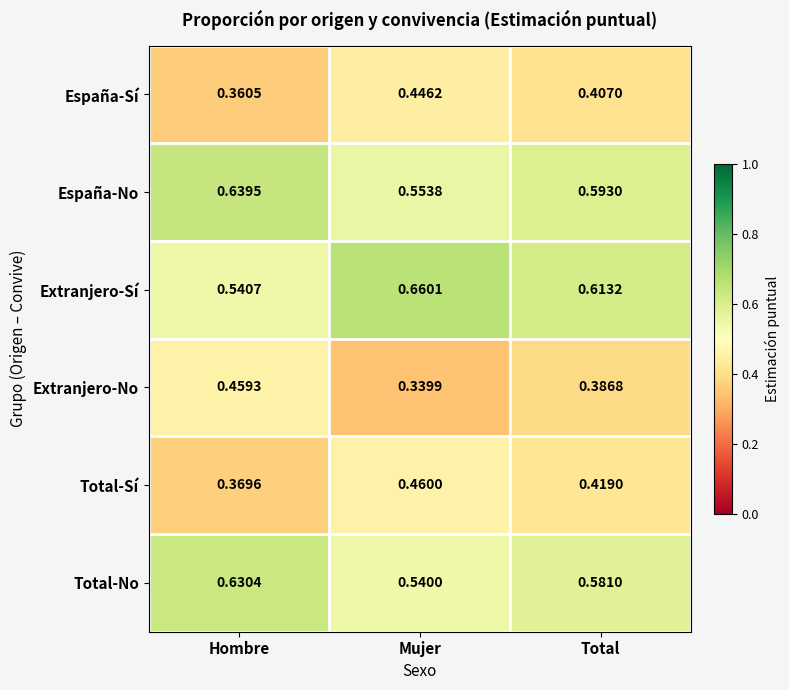

Which series has the largest total across all categories?

Extranjero-Sí